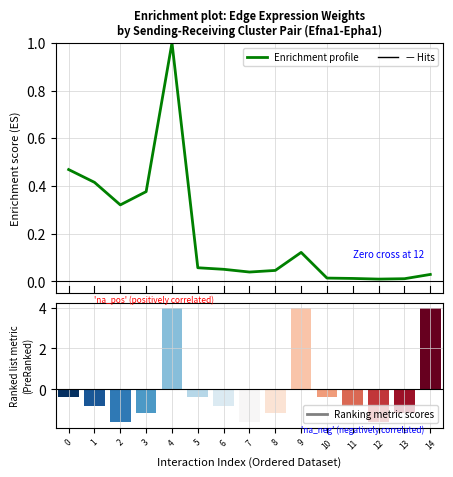

The value of Edge average expression weight at 11 is 0.0. True or false?

False